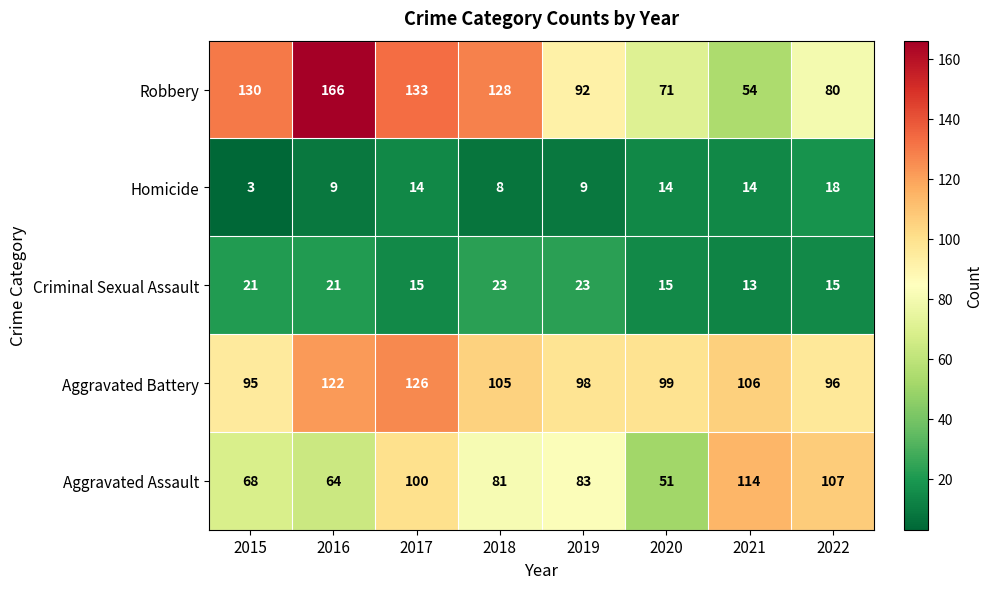

Which series has the largest total across all categories?

Robbery